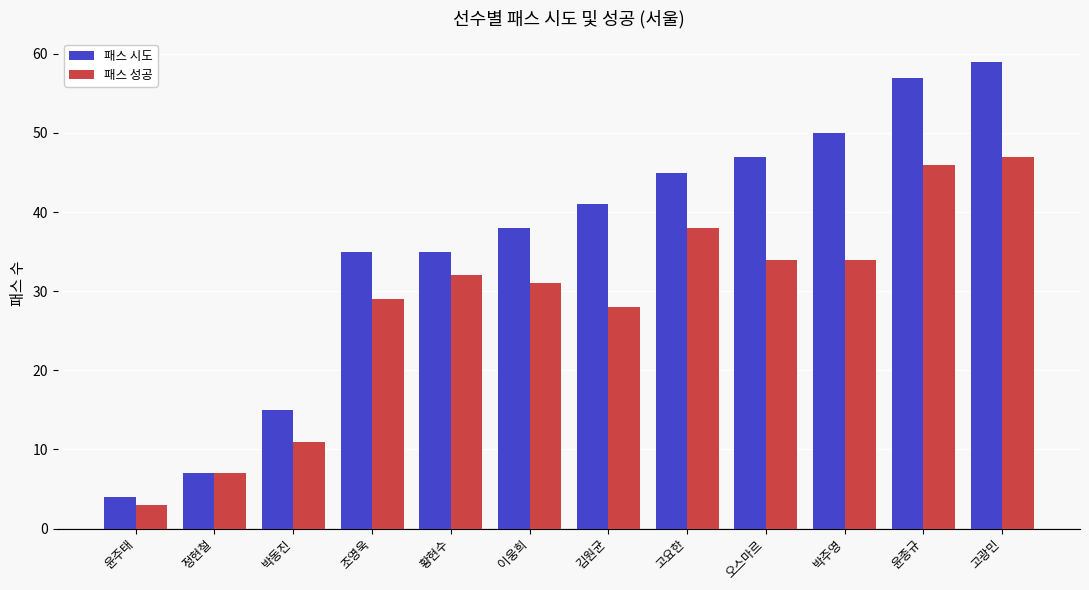

What is the label of the 9th bar from the right?

조영욱